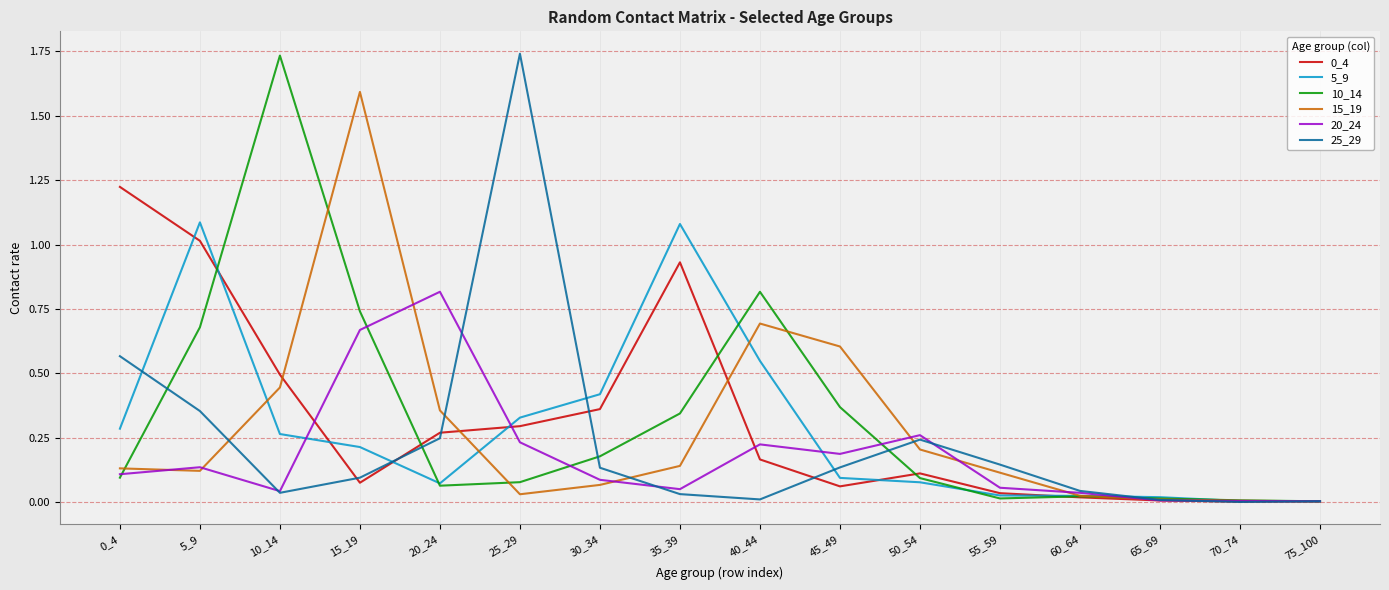

Is the value of 15_19 at 65_69 greater than the value of 0_4 at 0_4?

No